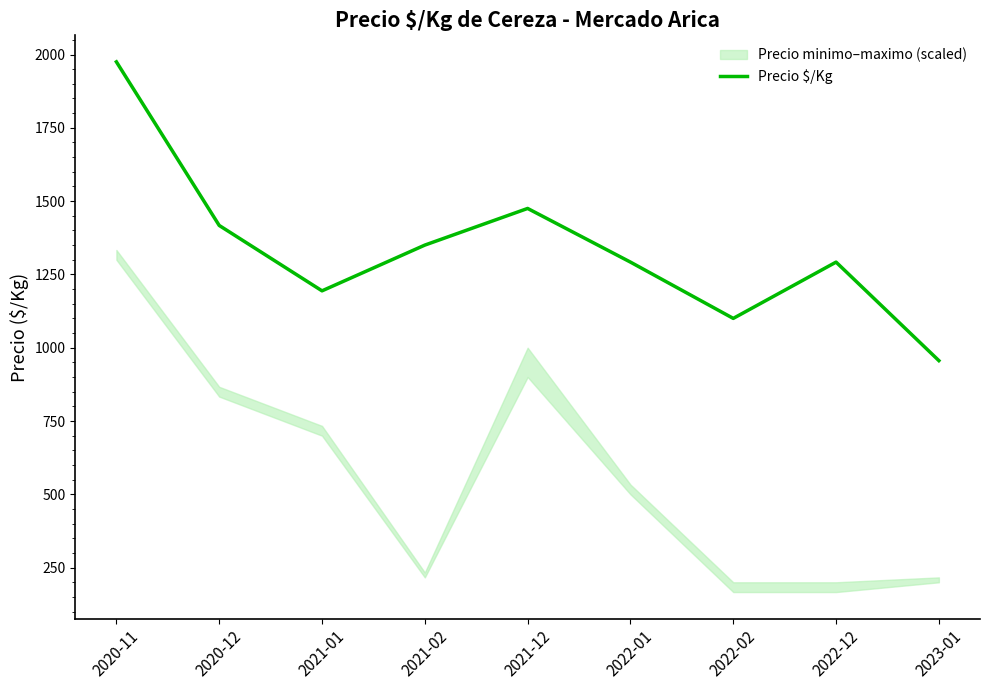

What is the change in value from 2020-11 to 2020-12?

-558